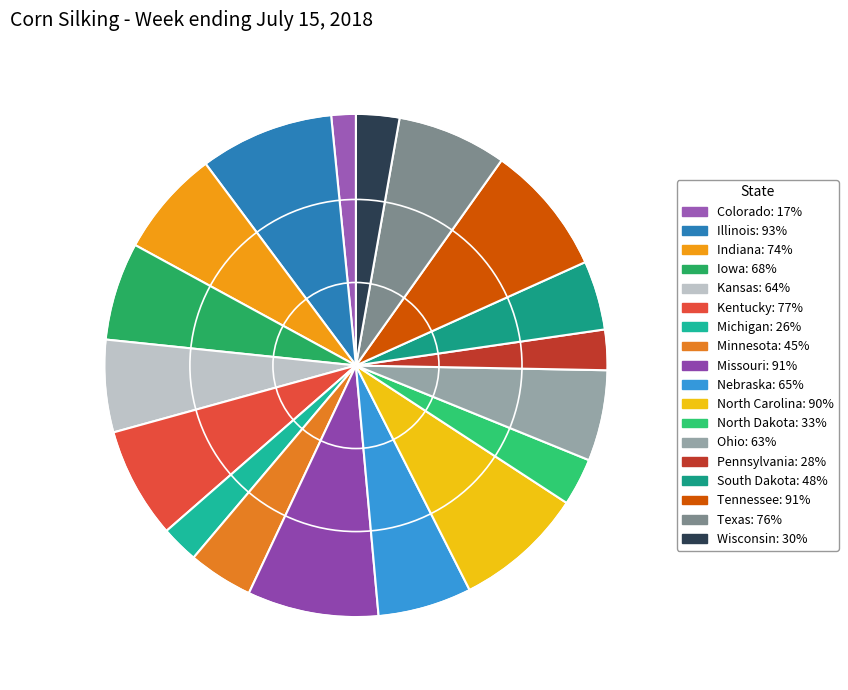

Is it true that North Dakota is 1% of the pie?

False